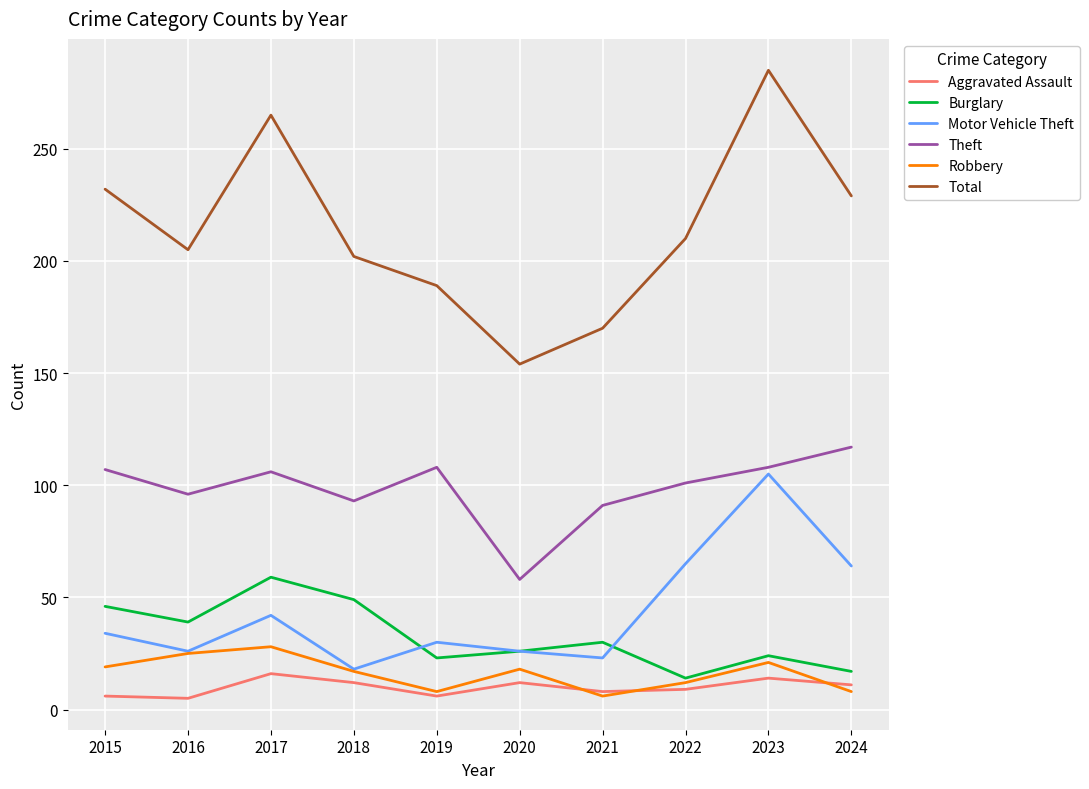

True or false: Robbery has a value of 17 at 2018.

True